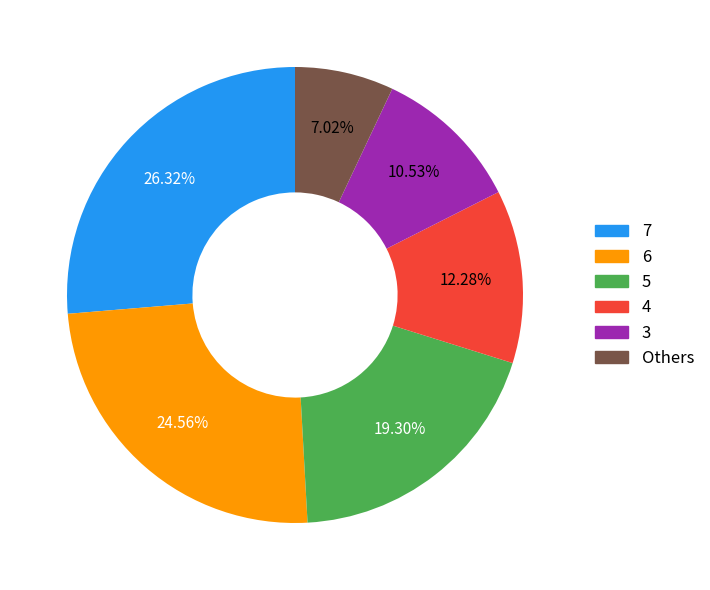

To the nearest percent, what is the average slice percentage?

17%